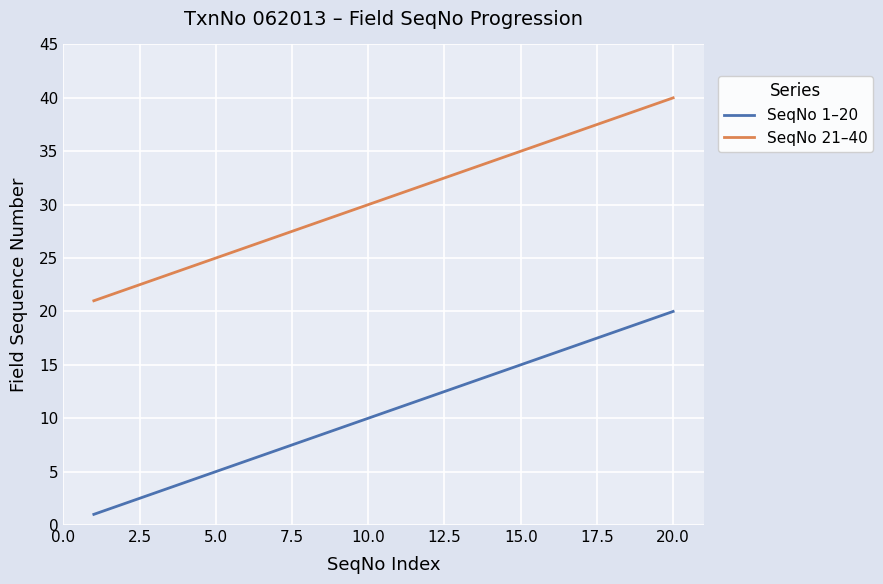

True or false: SeqNo 1–20 and SeqNo 21–40 intersect in this chart.

False